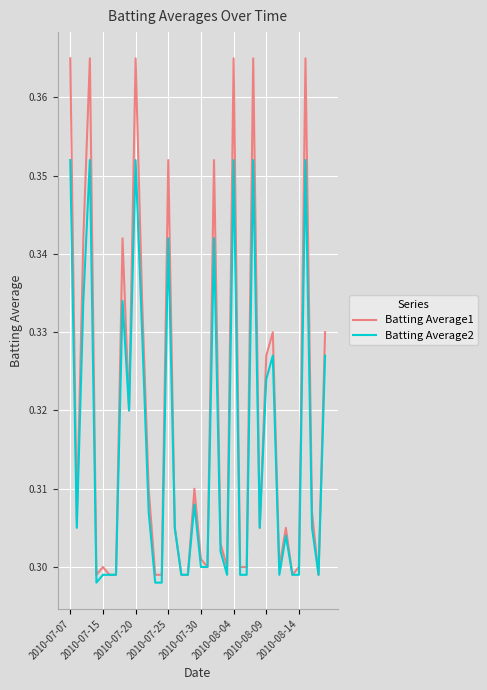

List the series in order of their overall mean, highest first.

Batting Average1, Batting Average2